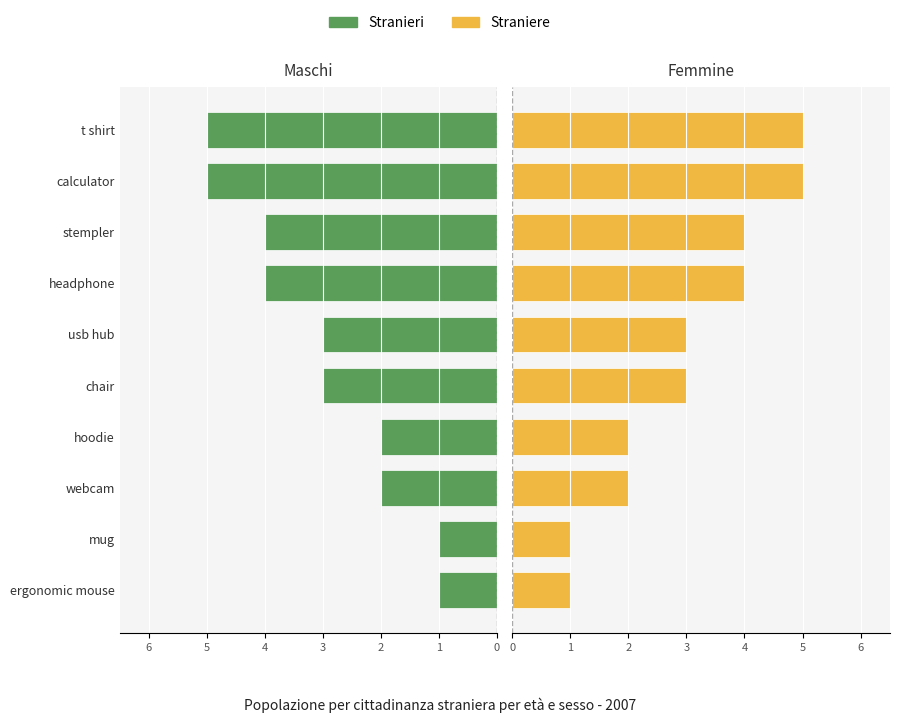

True or false: Stranieri has a value of -3 at webcam.

False